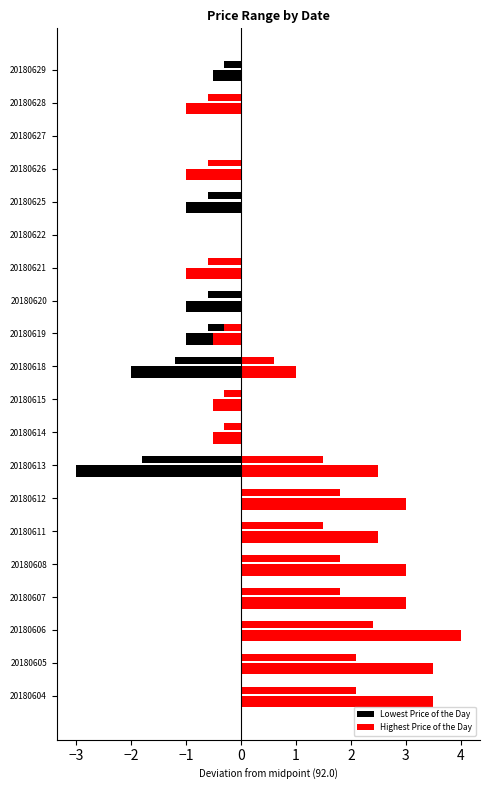

What is the label of the 7th bar from the right?

13